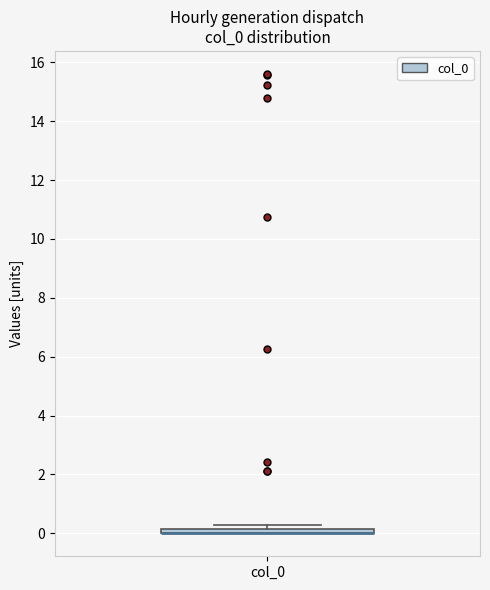

Where is the upper edge of the box for col_0 on the y-axis? The values are not printed on the chart, so give them approximately, as read against the axis.

0.2